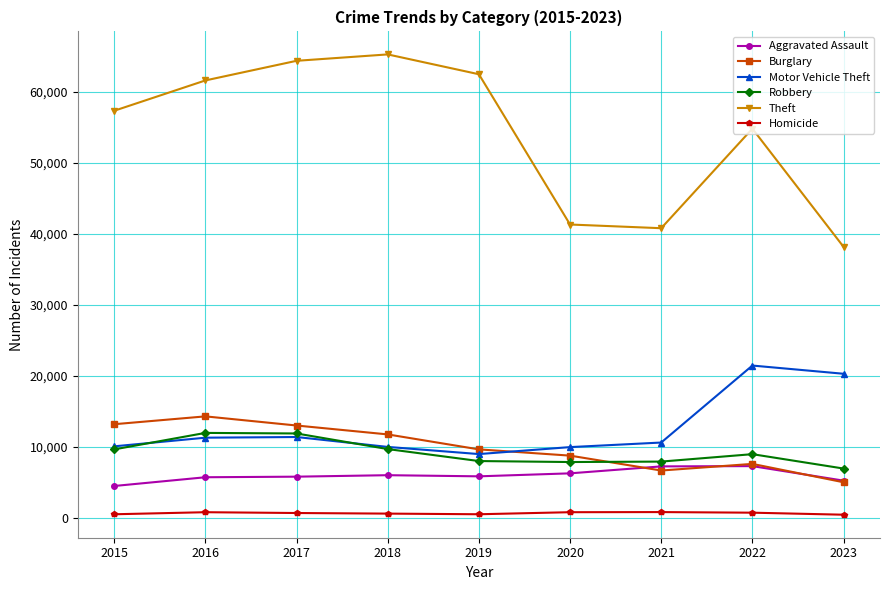

True or false: Aggravated Assault has a value of 7348 at 2015.

False